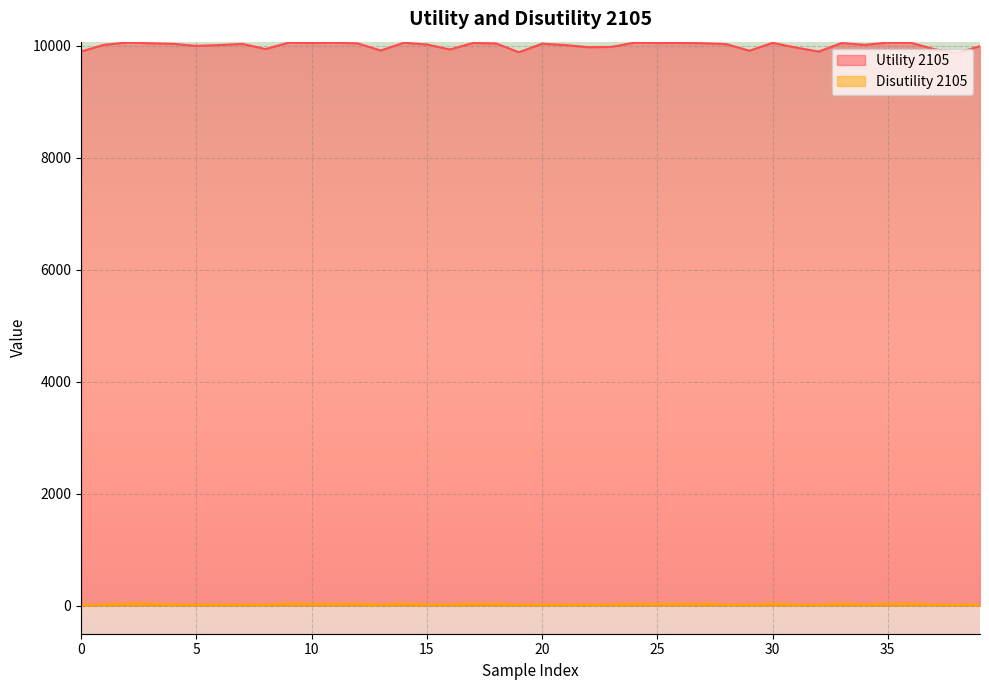

True or false: Disutility 2105 and Utility 2105 intersect in this chart.

False